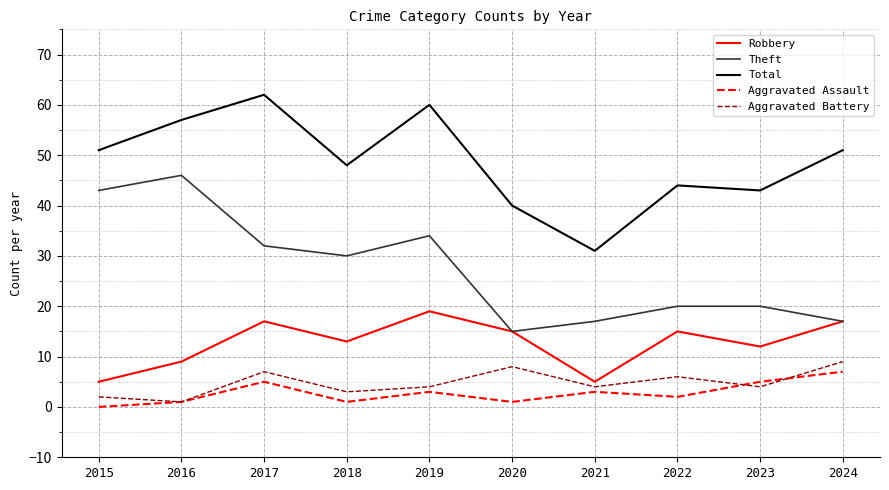

At which label does Aggravated Battery first exceed 4?

2017